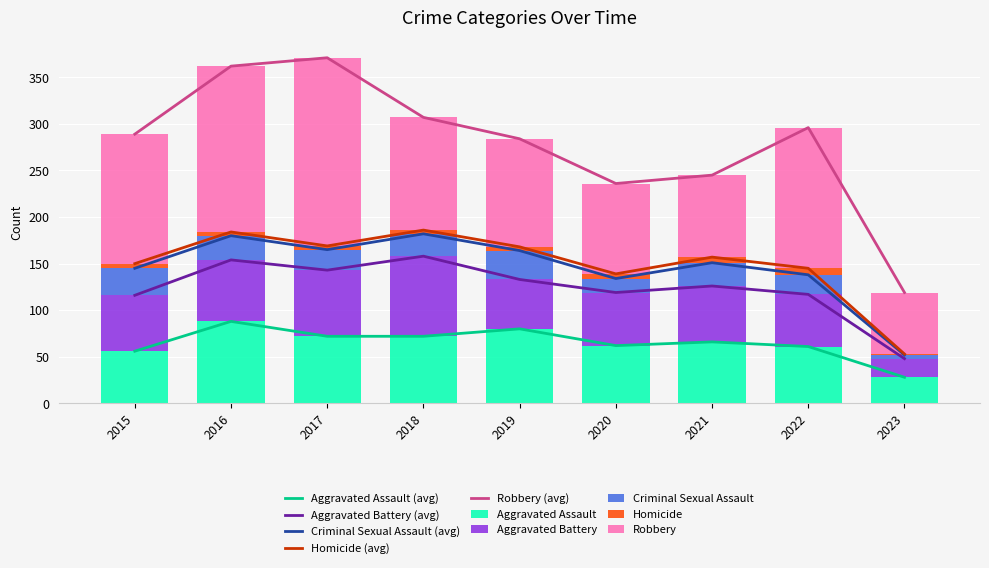

Reading left to right, list all the values displayed in this chart.

Aggravated Assault: 2015=56	2016=88	2017=72	2018=72	2019=80	2020=62	2021=66	2022=61	2023=28
Aggravated Battery: 2015=60	2016=66	2017=71	2018=86	2019=53	2020=57	2021=60	2022=56	2023=20
Criminal Sexual Assault: 2015=29	2016=26	2017=22	2018=24	2019=31	2020=15	2021=25	2022=21	2023=4
Homicide: 2015=5	2016=4	2017=4	2018=4	2019=4	2020=5	2021=6	2022=7	2023=1
Robbery: 2015=139	2016=178	2017=202	2018=121	2019=116	2020=97	2021=88	2022=151	2023=66